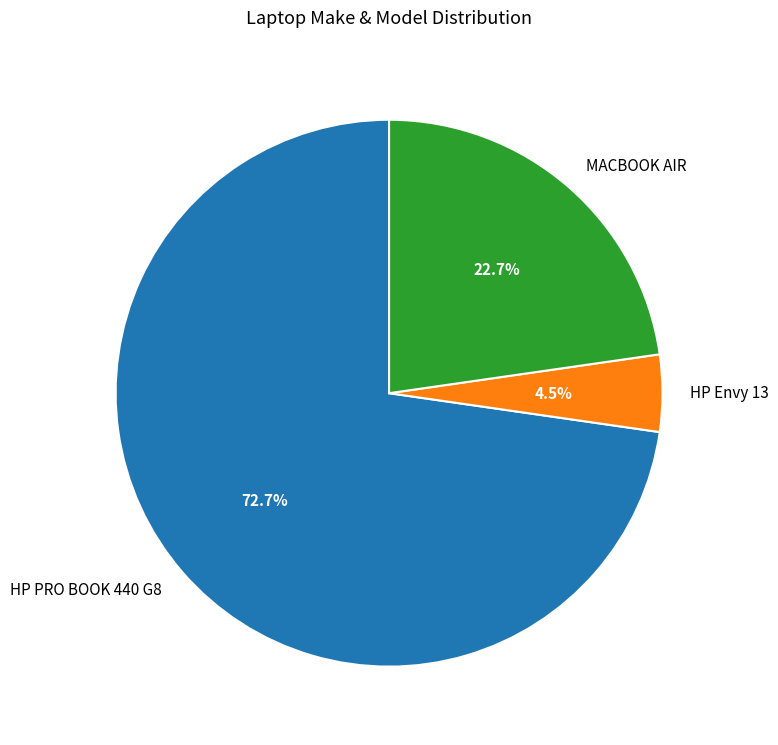

What is the majority slice?

HP PRO BOOK 440 G8